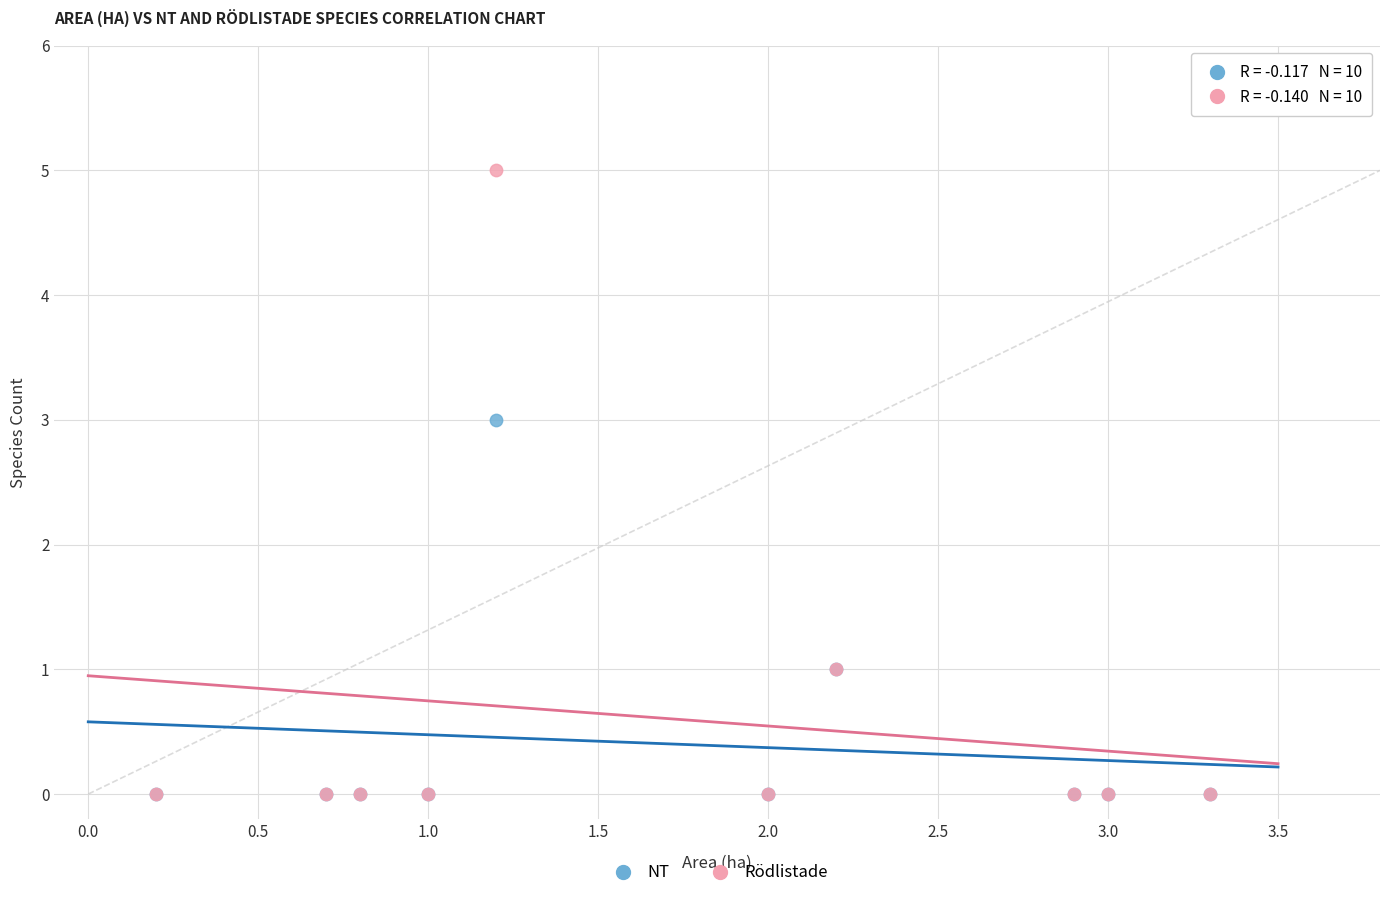

Which series reaches the maximum Y coordinate?

Rödlistade